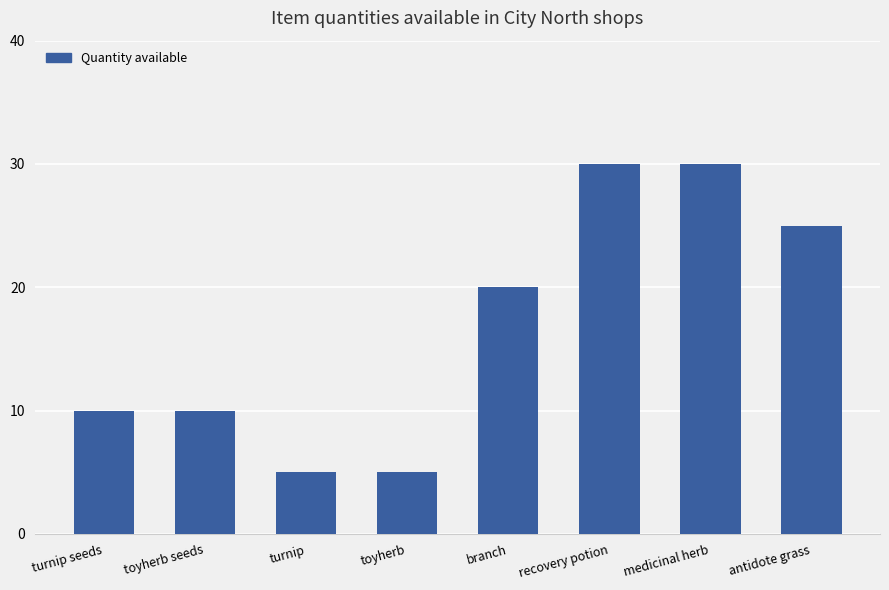

What is the change in value from branch to medicinal herb?

+10